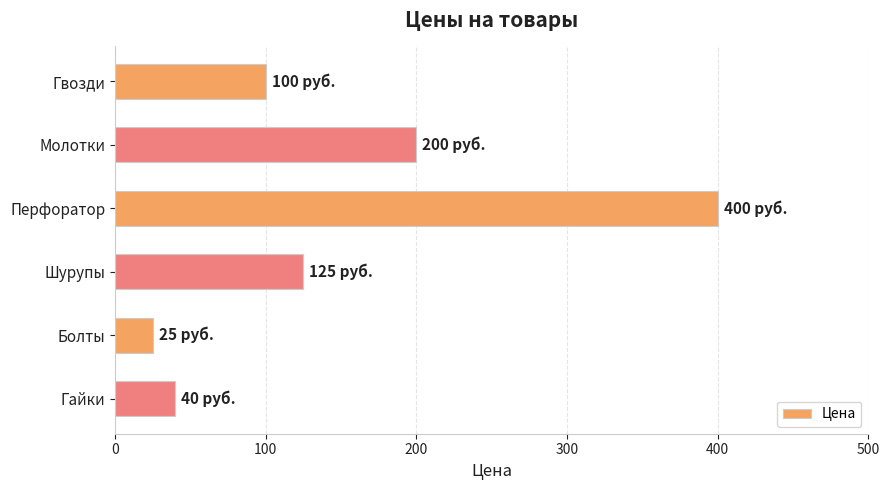

What is the label of the 4th bar from the bottom?

Перфоратор